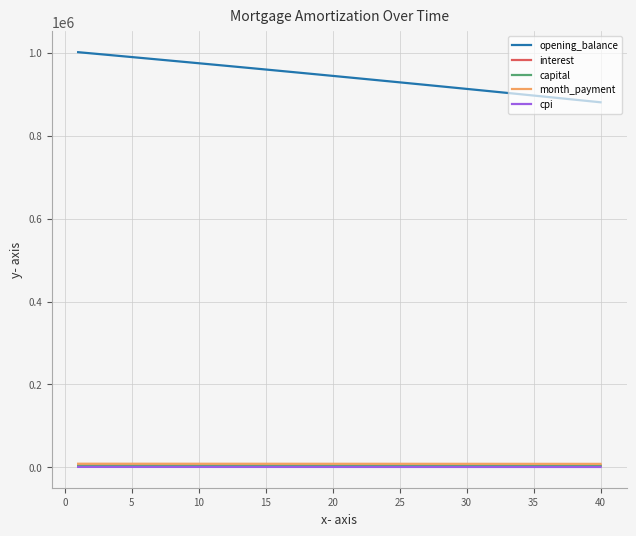

True or false: opening_balance and month_payment cross at least once.

False